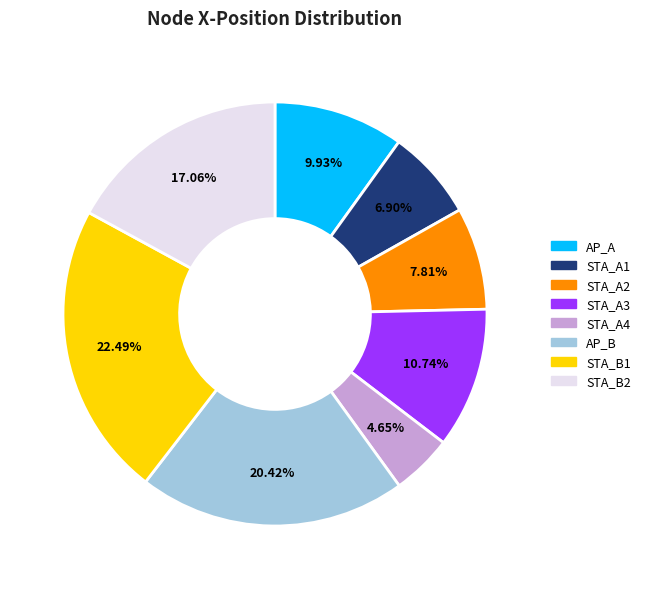

Does AP_A account for over 50% of the chart?

No